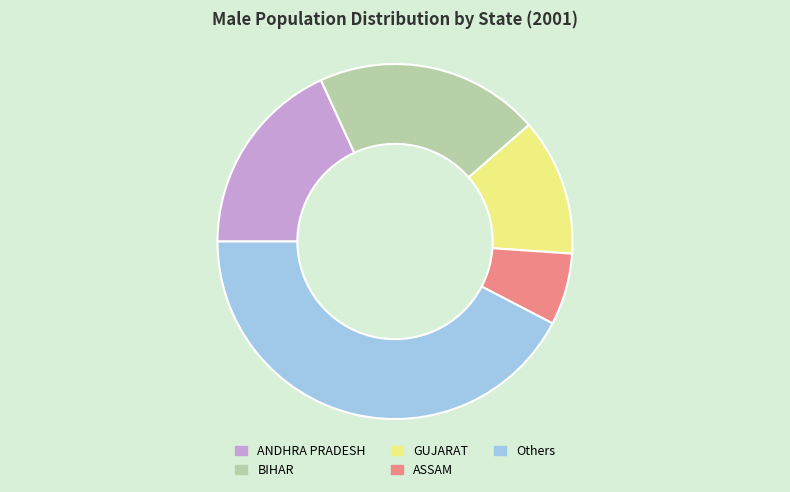

What percentage is the ASSAM slice, to the nearest percent?

6%